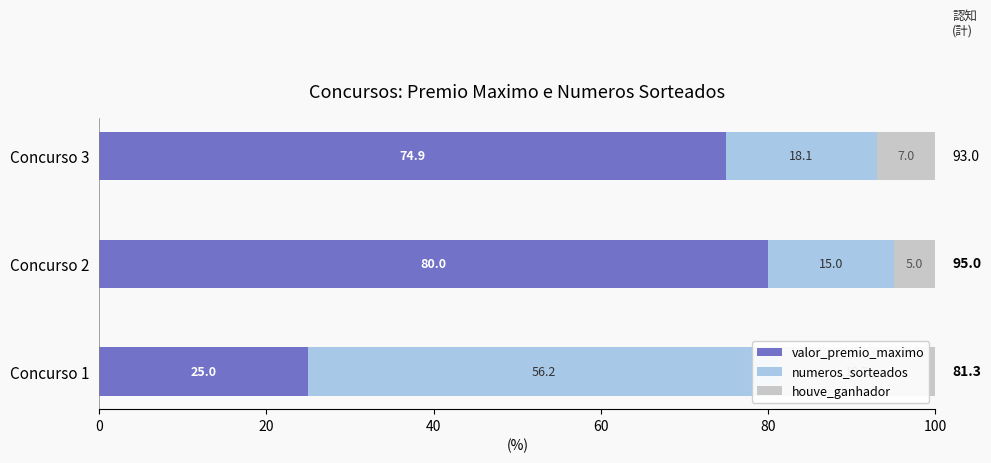

Does the chart contain any negative values?

No